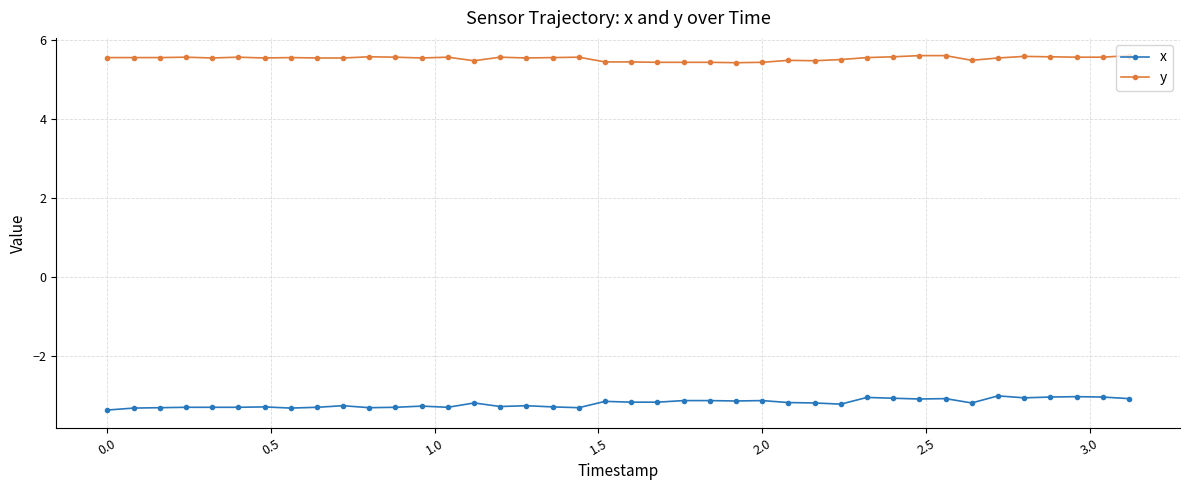

Count the number of data series in this chart.

2